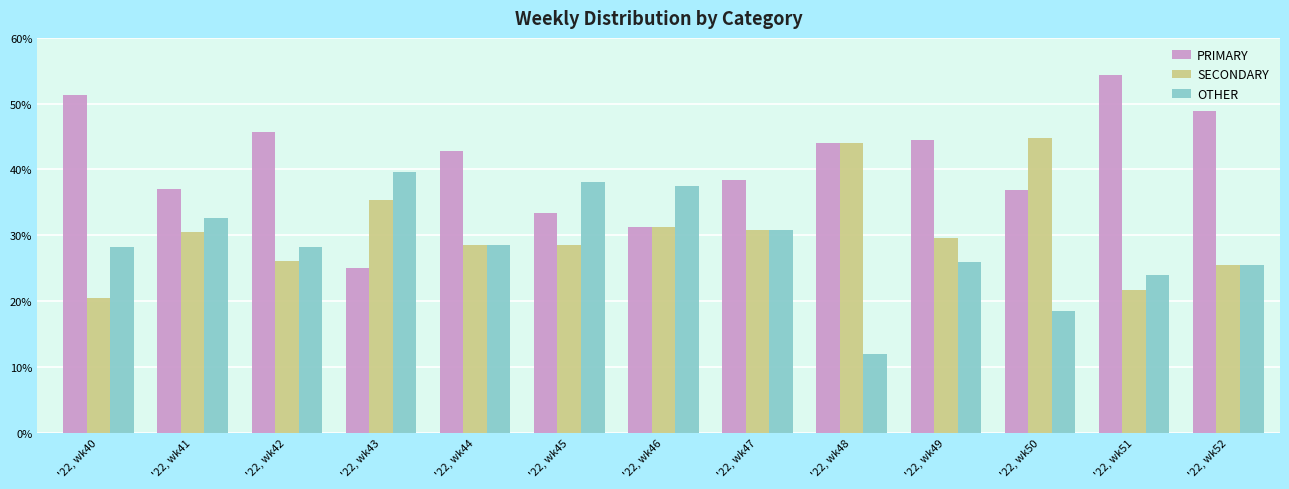

What is the value of the SECONDARY bar at the 2nd from the left?

30.4